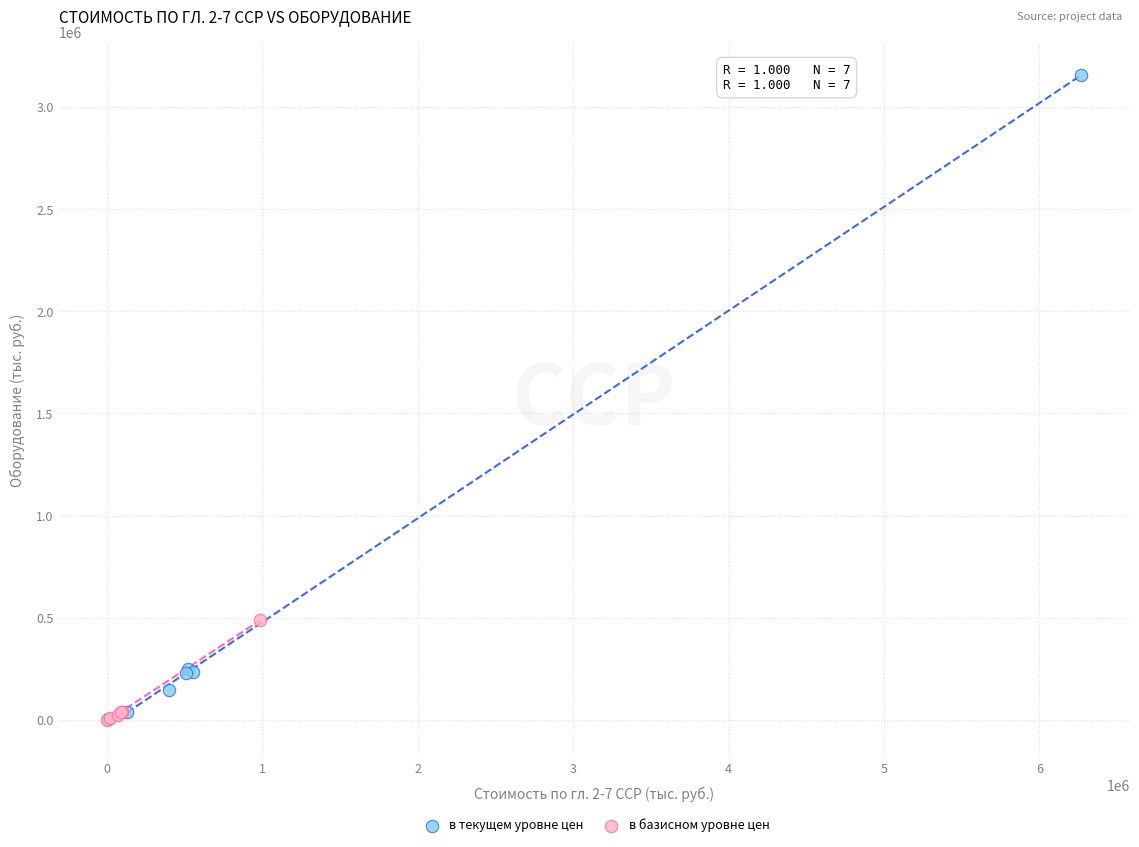

Which series reaches the maximum Y coordinate?

в текущем уровне цен